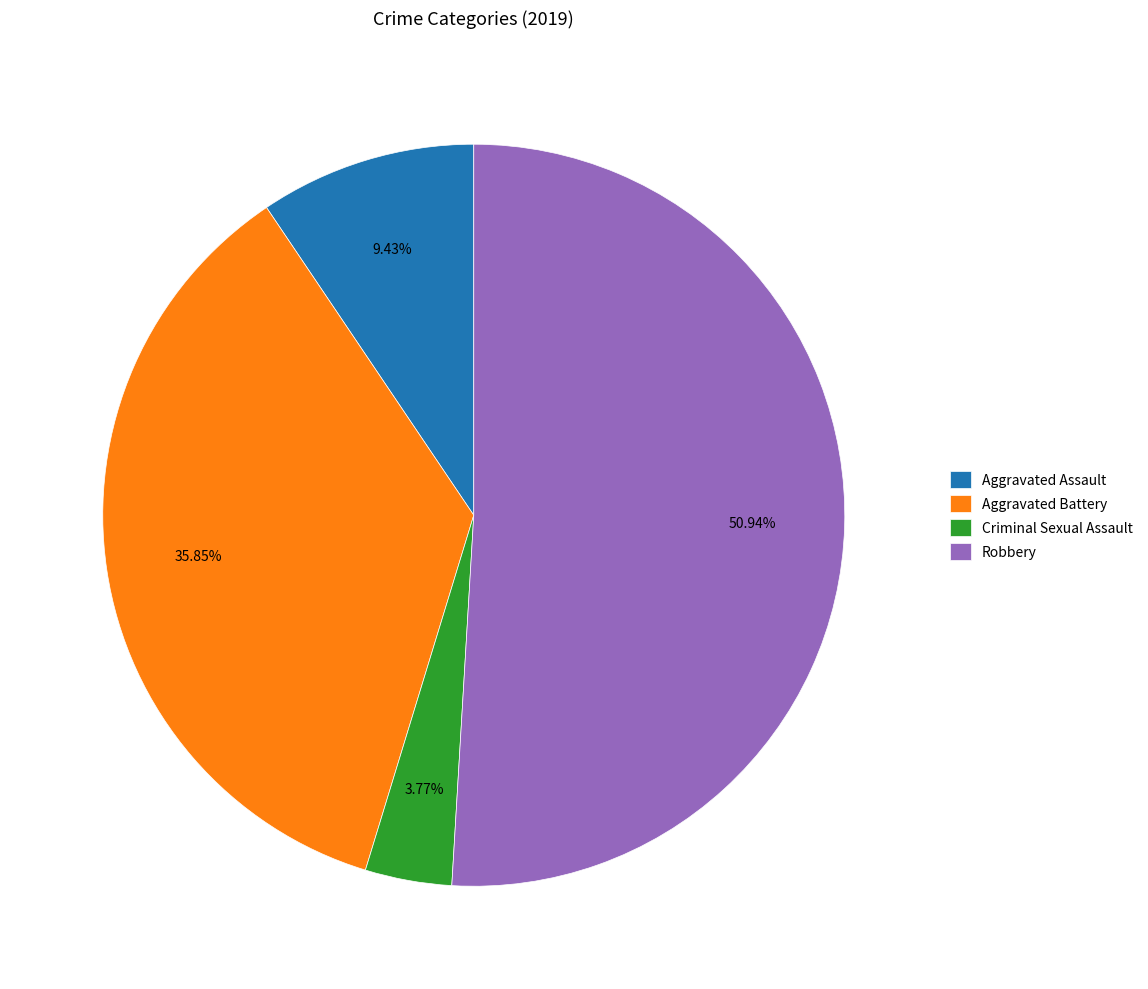

Is there a majority slice in this chart?

Yes